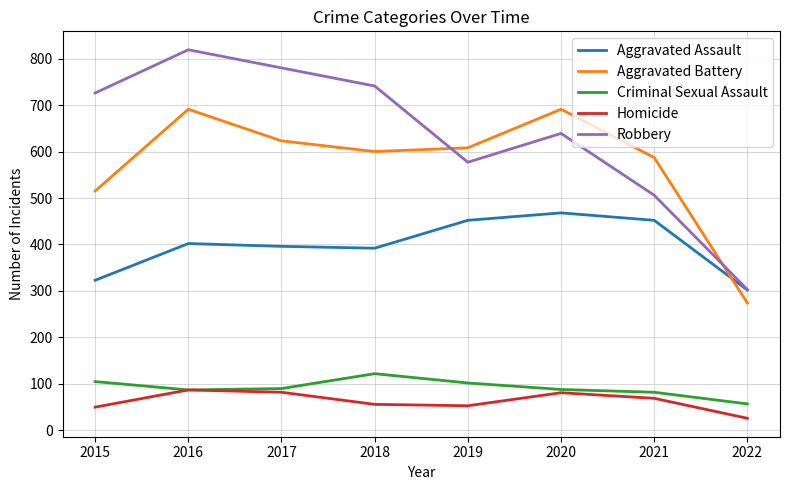

Where does the Homicide series first go above 69?

2016